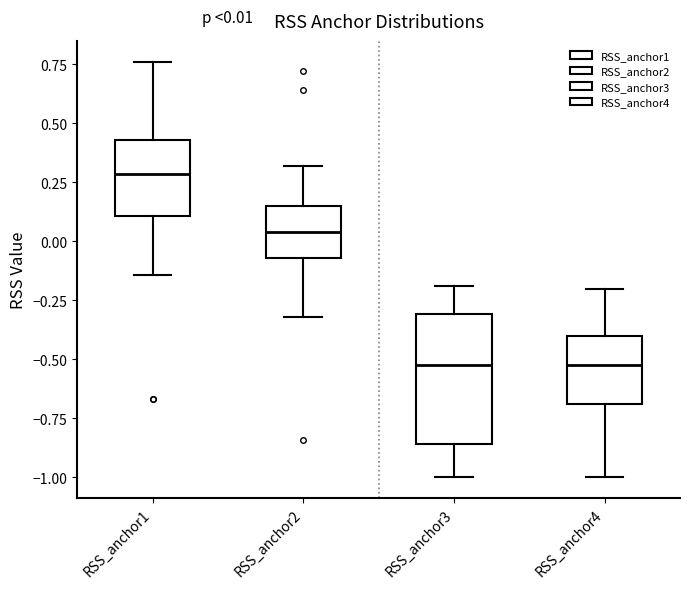

Which box is the tallest, from its lower edge to its upper edge?

RSS_anchor3